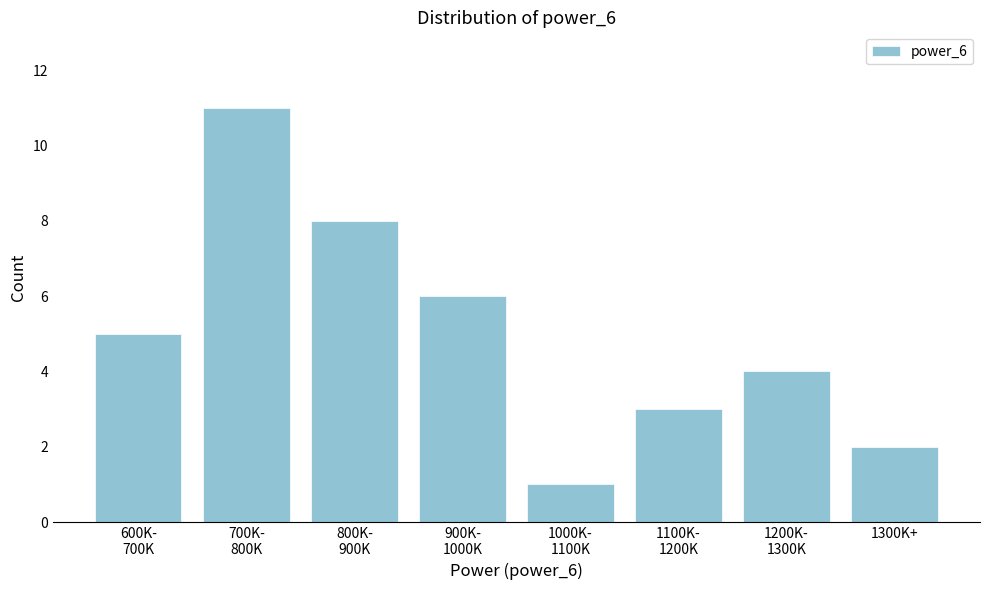

Reading left to right, extract all data points from this chart.

5	11	8	6	1	3	4	2